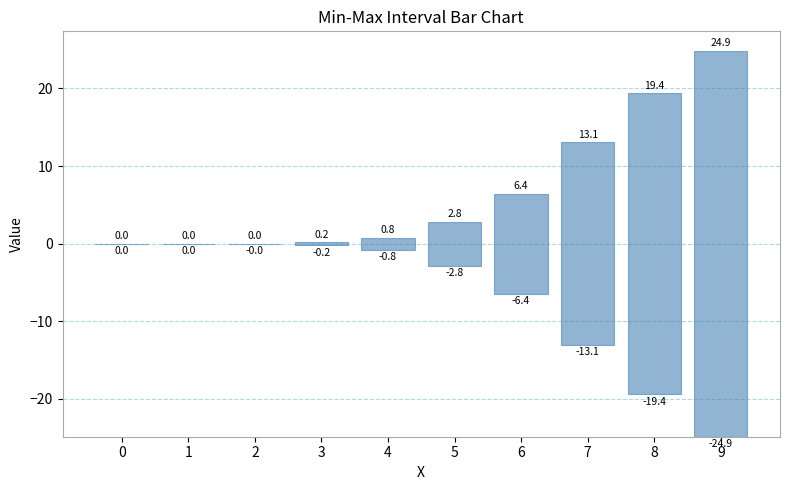

Are the bars horizontal?

No